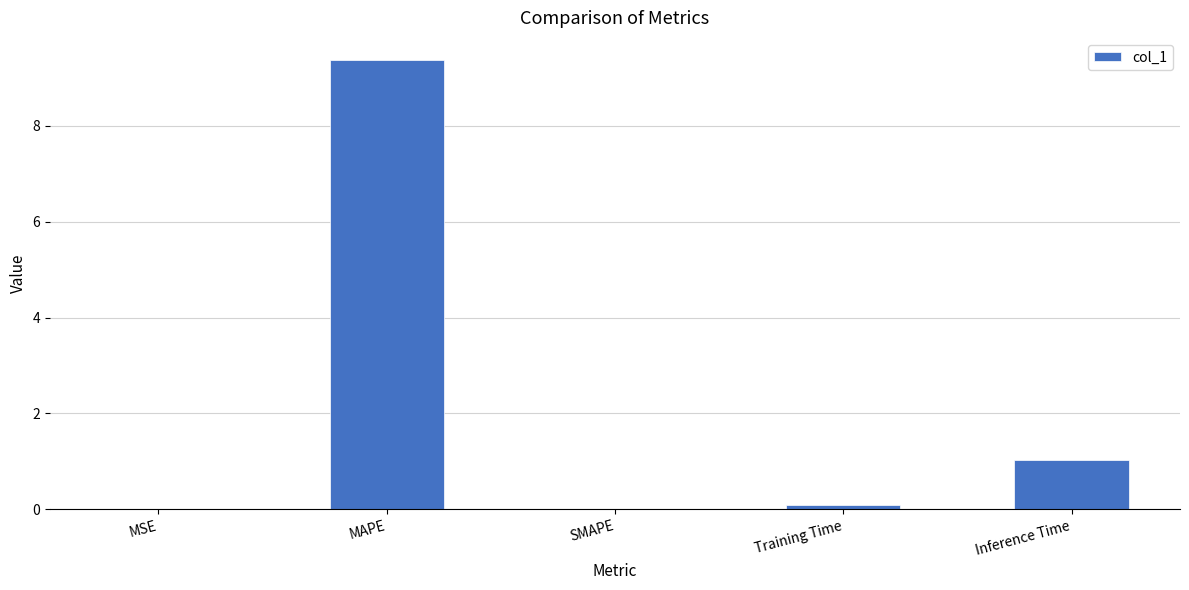

What is the ratio of the value at MAPE to the value at Inference Time?

9.2